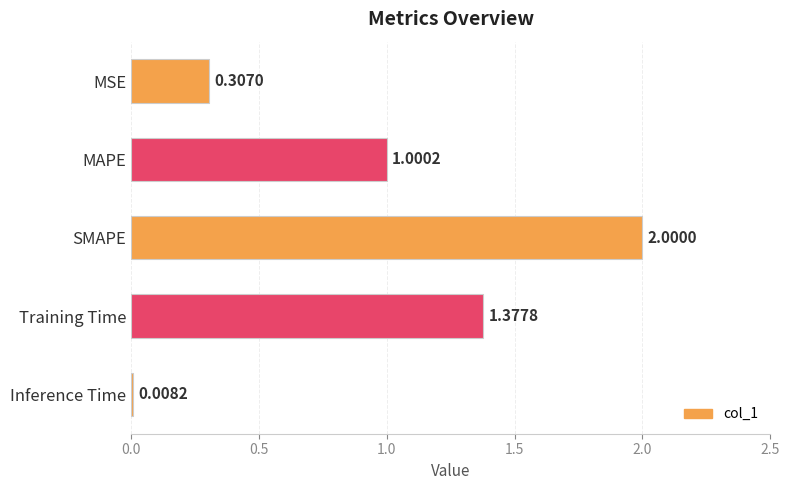

List the labels in order of value, largest first.

SMAPE, Training Time, MAPE, MSE, Inference Time